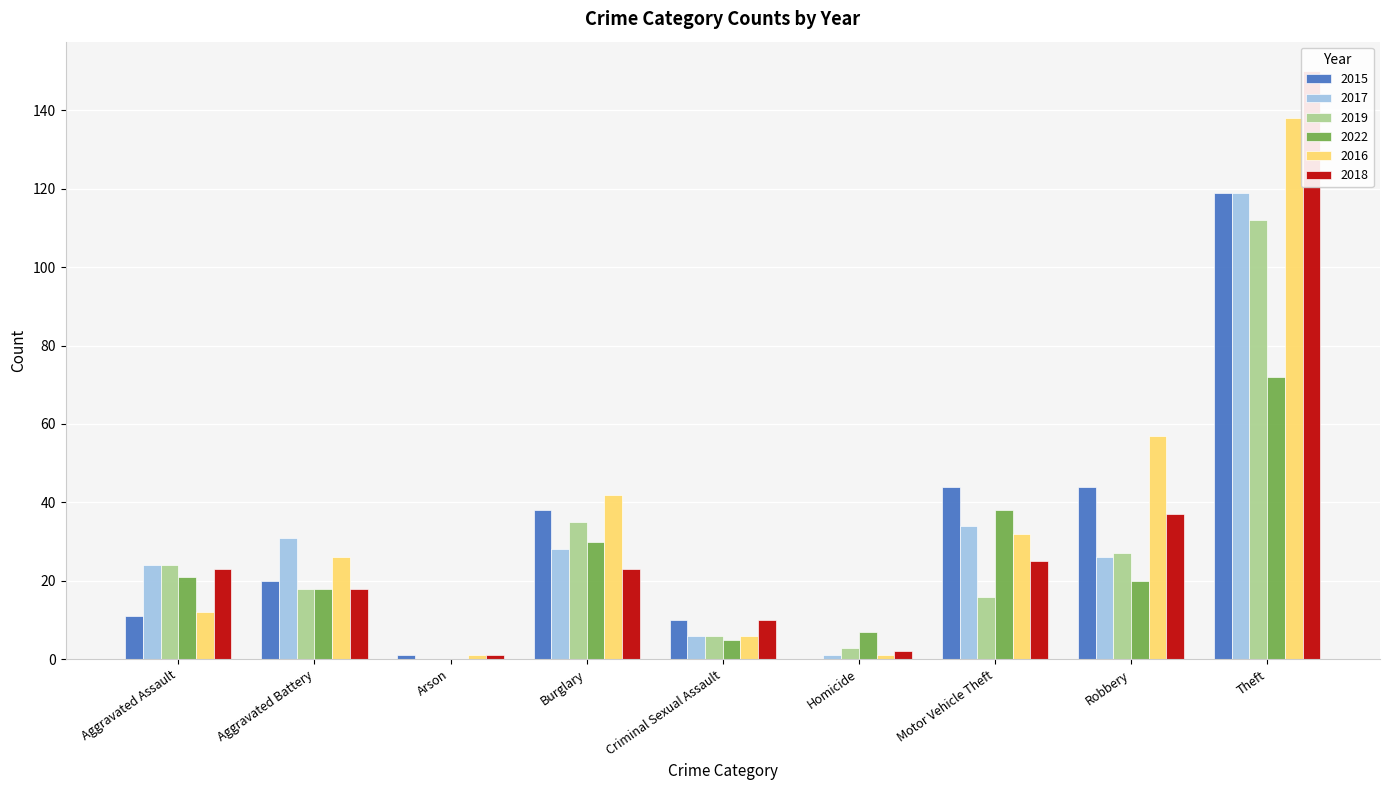

The 2018 series shows 23 at Aggravated Assault. True or false?

True